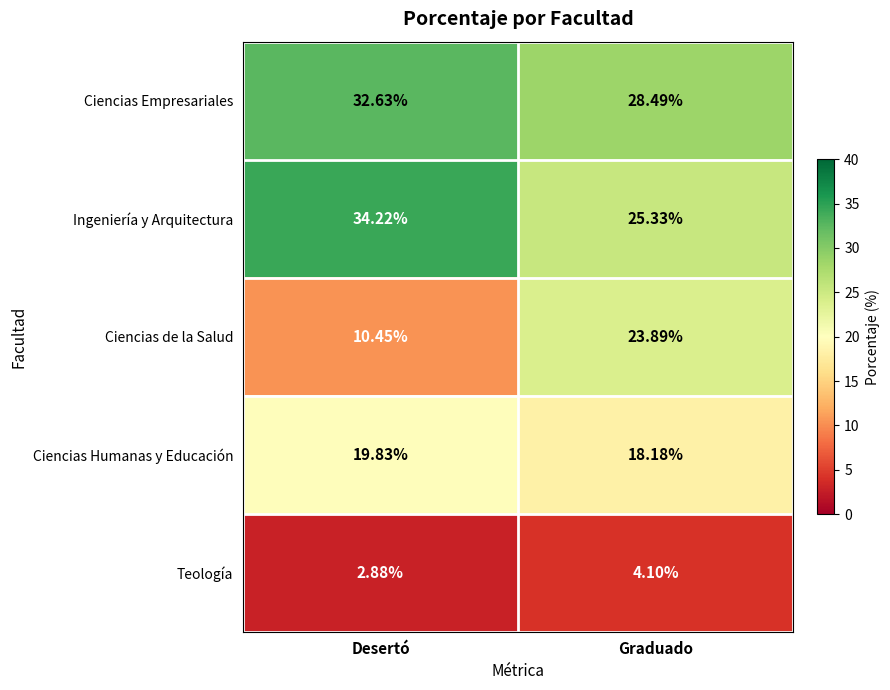

At which label does Ingeniería y Arquitectura first exceed 34?

Desertó